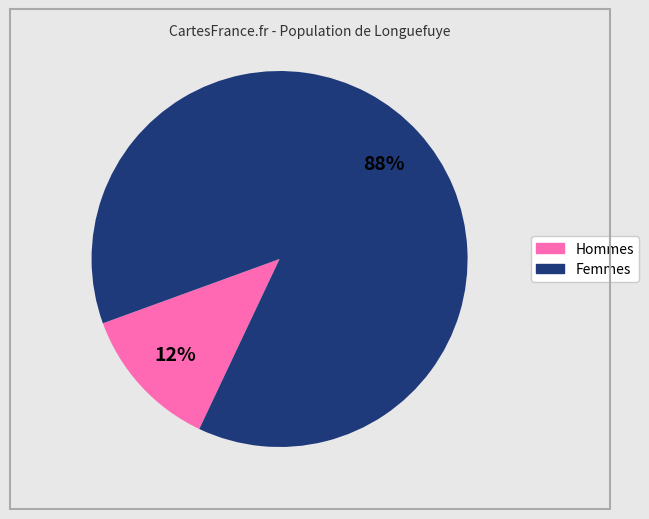

To the nearest percent, what is the average slice percentage?

50%